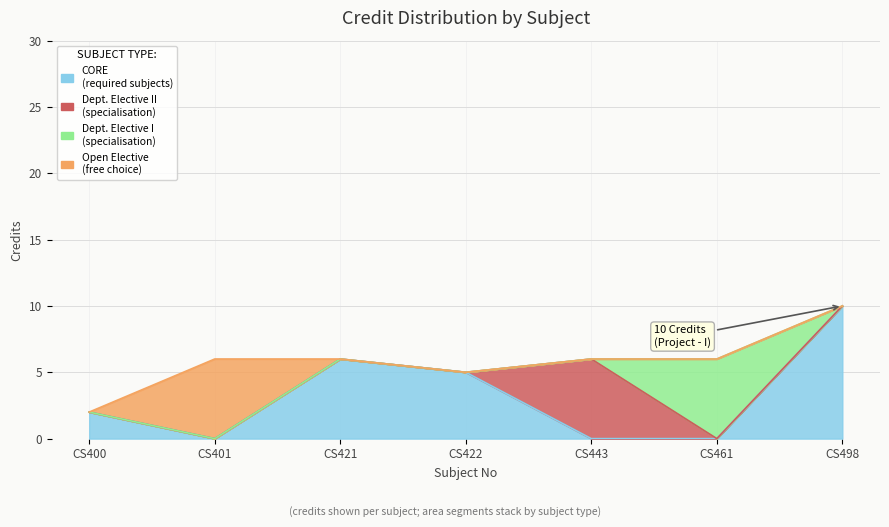

Count the number of categories in the chart.

7